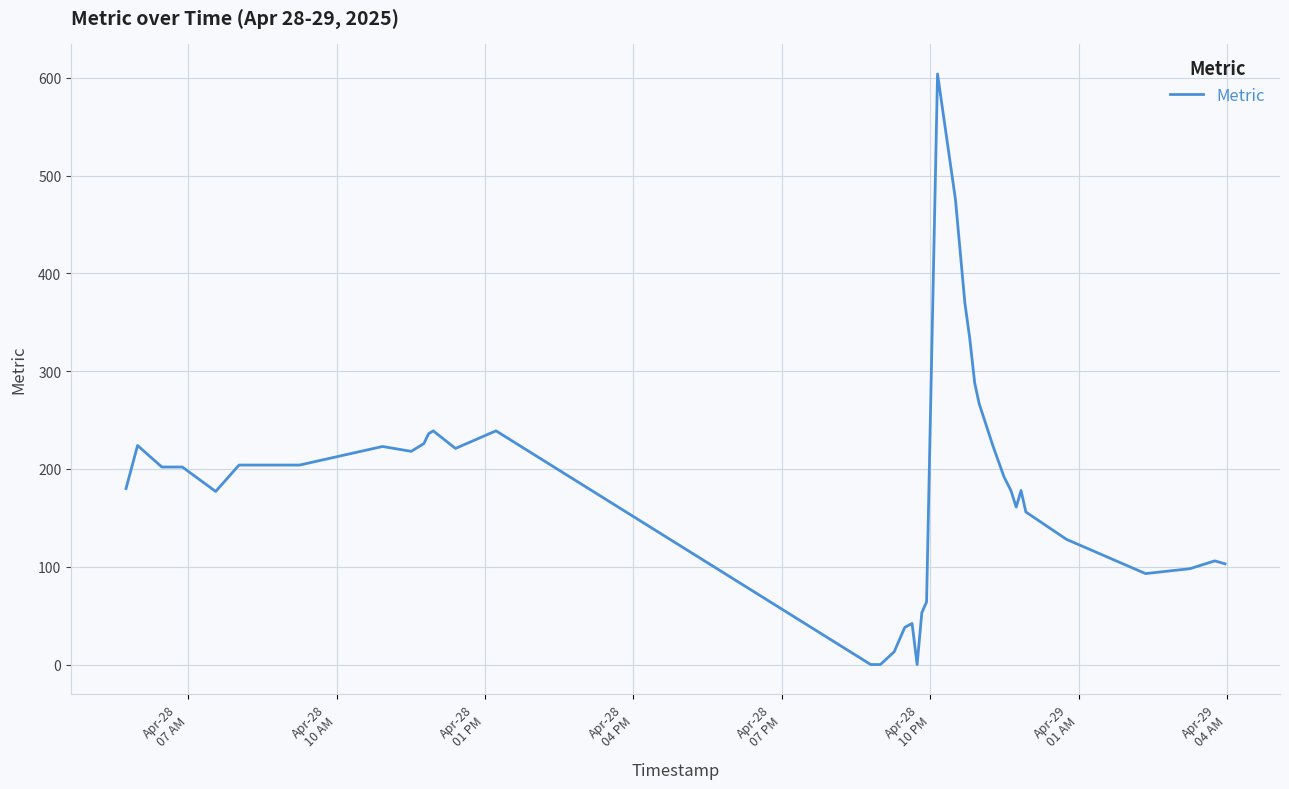

What is the difference between the maximum and minimum values?

604